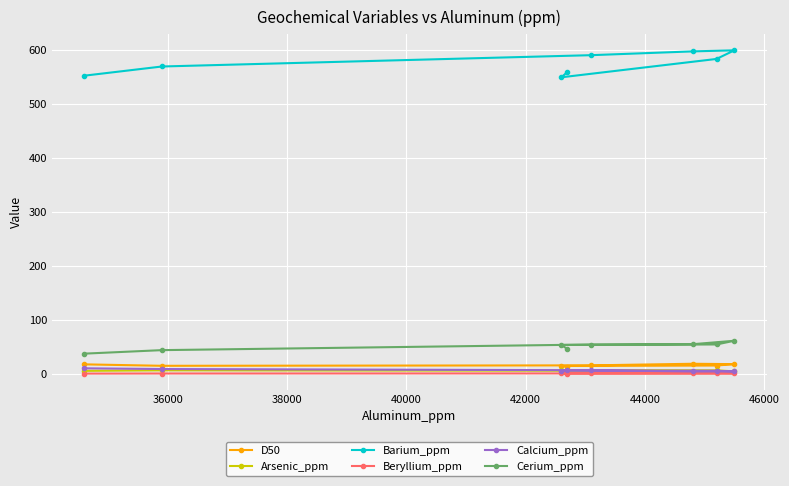

What is the maximum value shown in the chart?

600.0